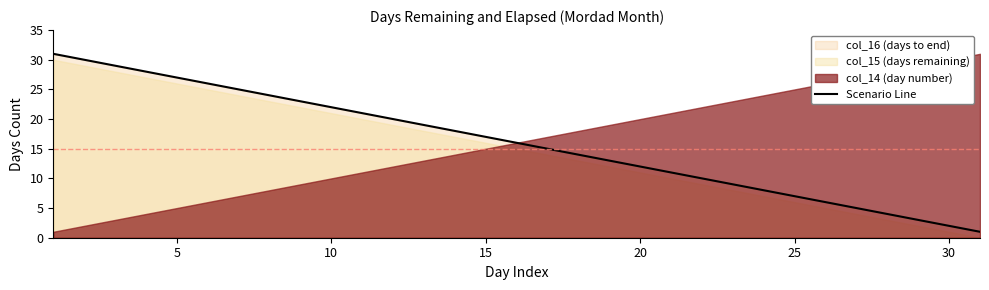

What is the maximum value for Scenario Line?

31